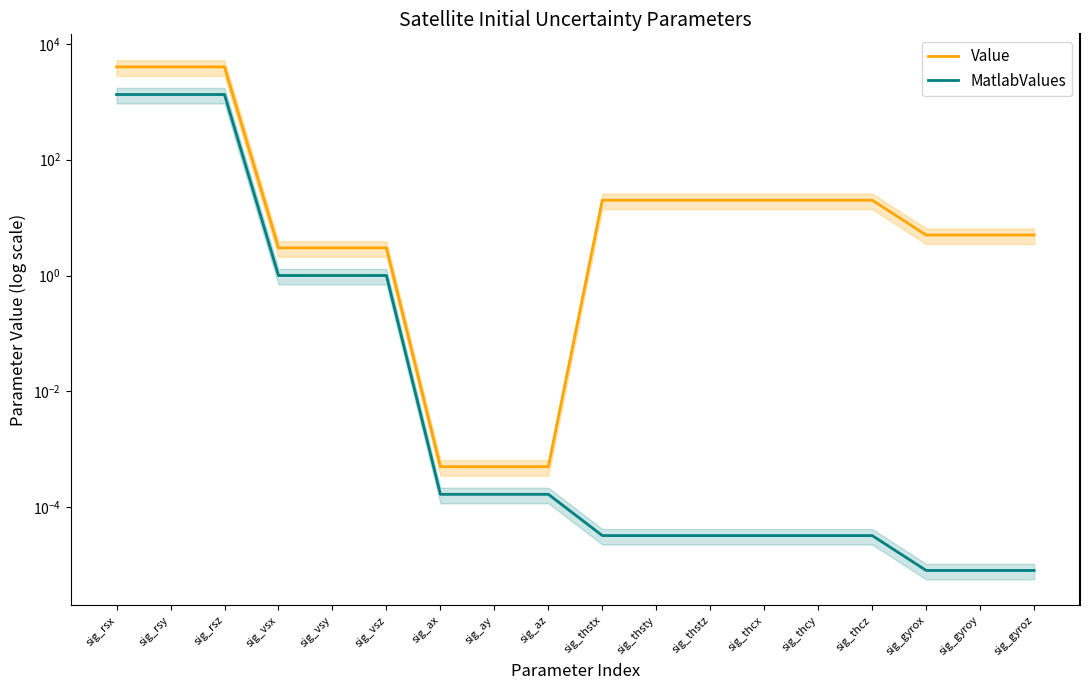

Reading right to left, extract all data points from this chart.

Value: 5.0	5.0	5.0	20.0	20.0	20.0	20.0	20.0	20.0	0.0	0.0	0.0	3.0	3.0	3.0	4000.0	4000.0	4000.0
MatlabValues: 0.0	0.0	0.0	0.0	0.0	0.0	0.0	0.0	0.0	0.0	0.0	0.0	1.0	1.0	1.0	1333.3	1333.3	1333.3